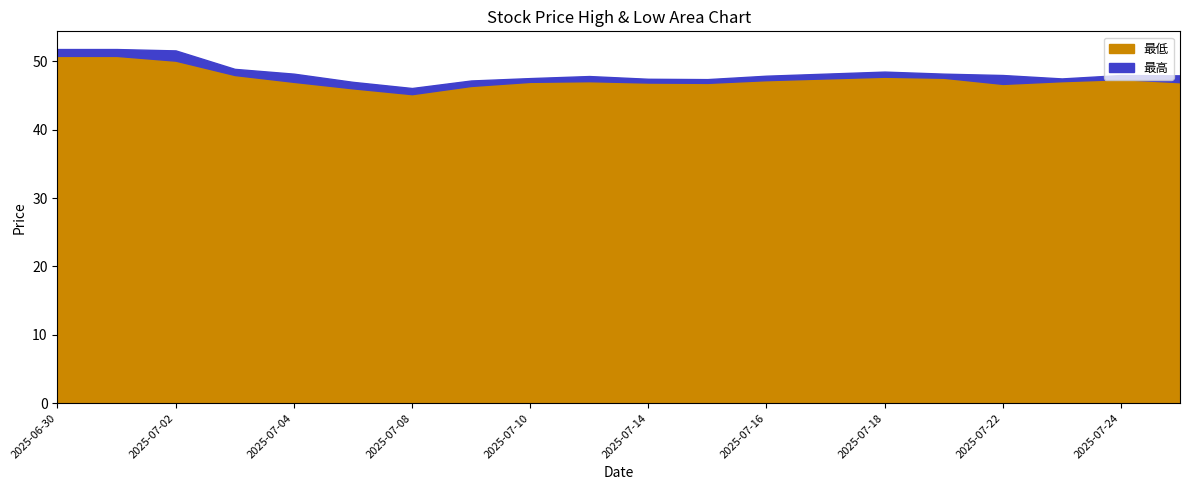

Is the value of 最低 at 2025-07-01 greater than the value of 最高 at 2025-07-03?

Yes